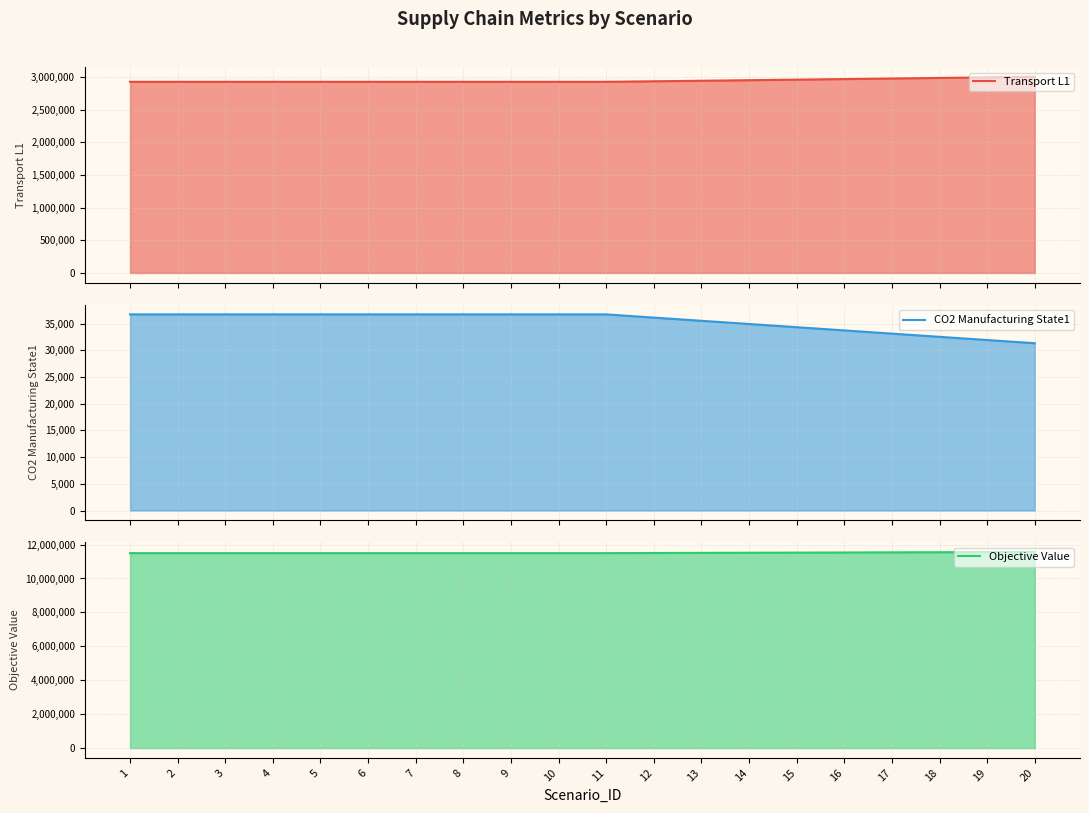

What is the value of the Objective Value point at the 6th from the left?

11496114.1